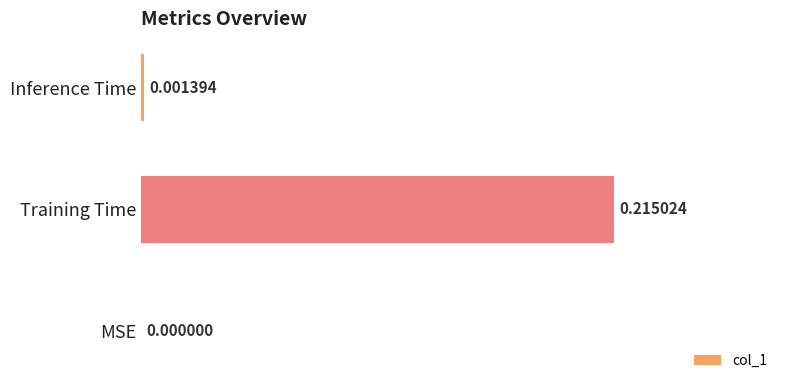

Where is the data nearest to the value 0?

MSE